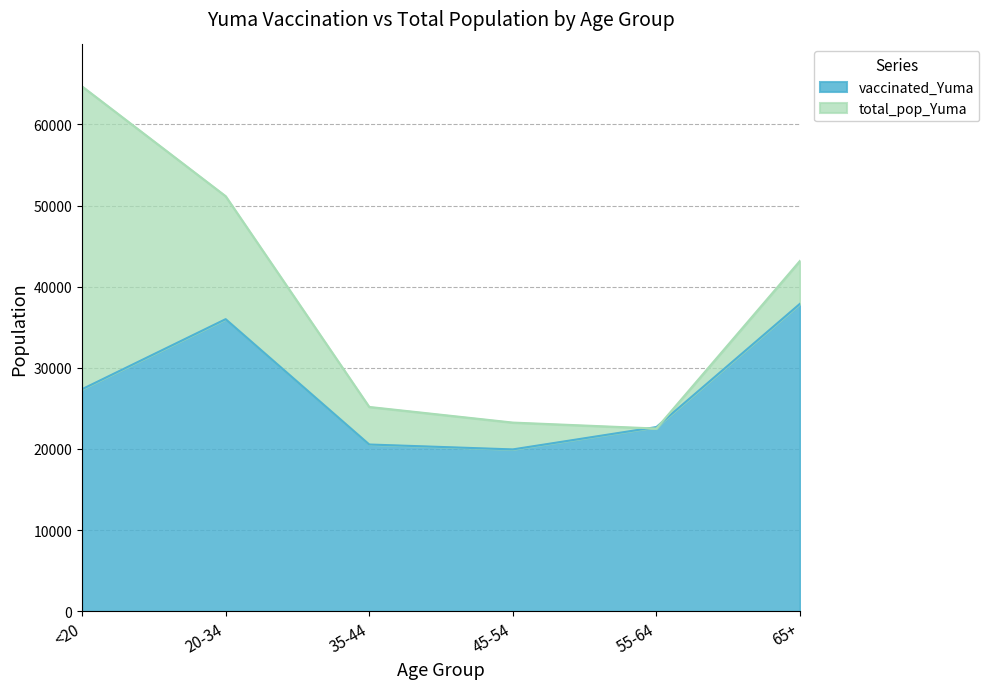

Rank the categories by total_pop_Yuma value from lowest to highest.

55-64, 45-54, 35-44, 65+, 20-34, <20